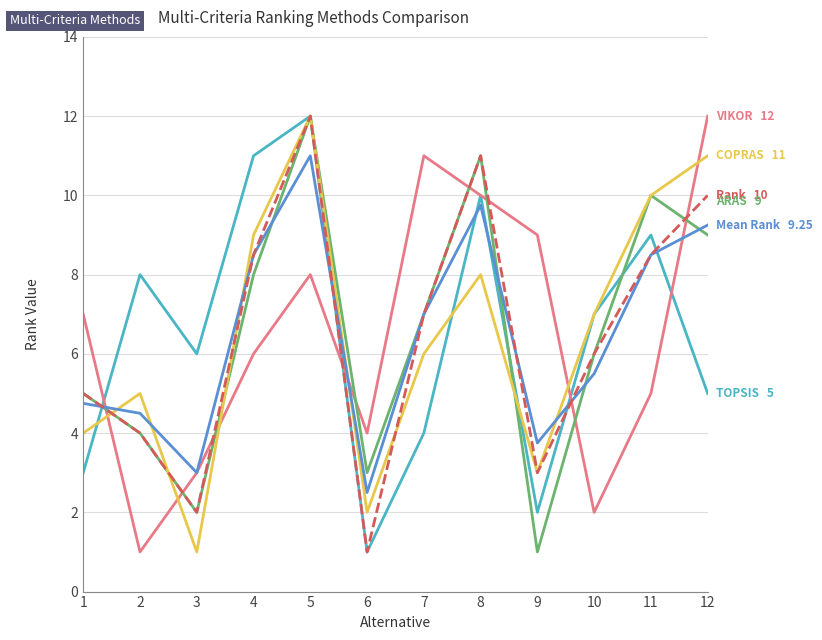

What is the spread (max minus min) of values at 11?

5.0